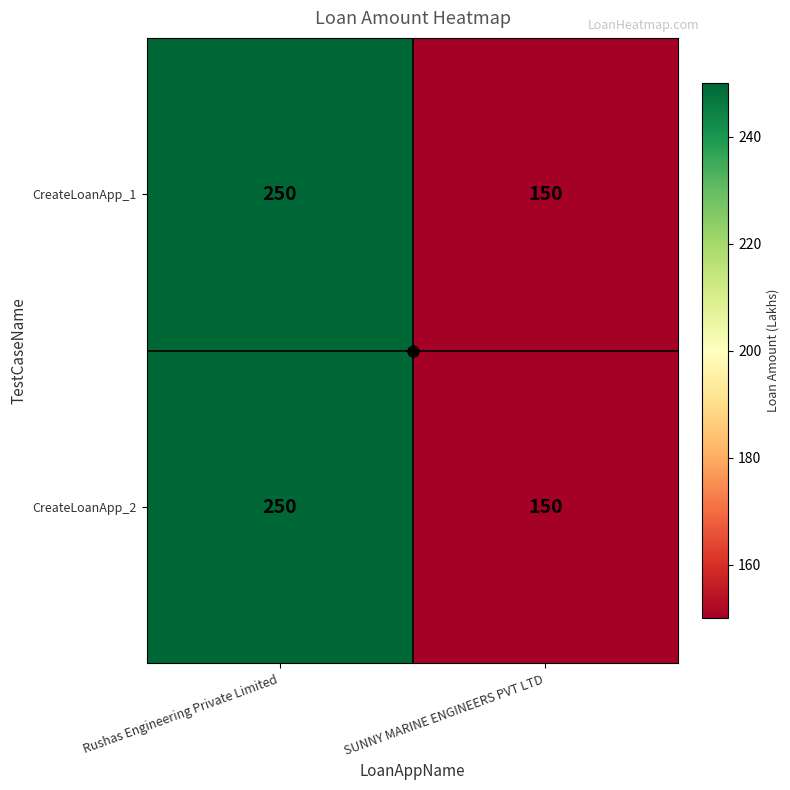

Read the CreateLoanApp_1 value at Rushas Engineering Private Limited, to the nearest 5.

250